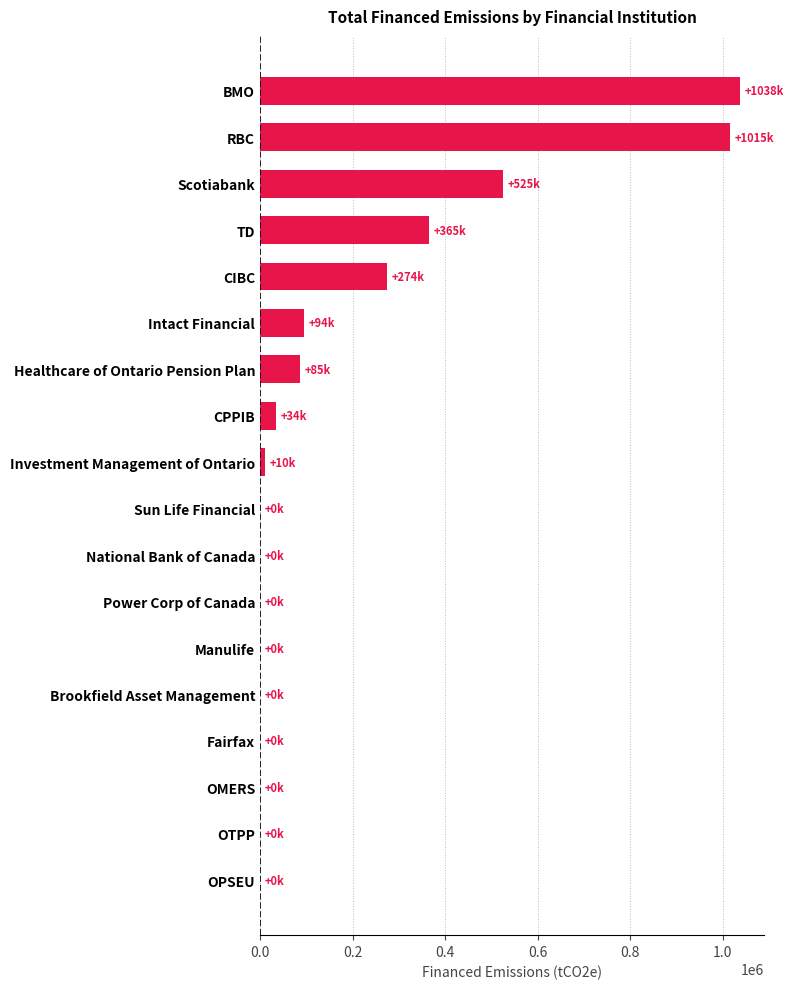

The chart shows a value of 661091.1 at OMERS. True or false?

False